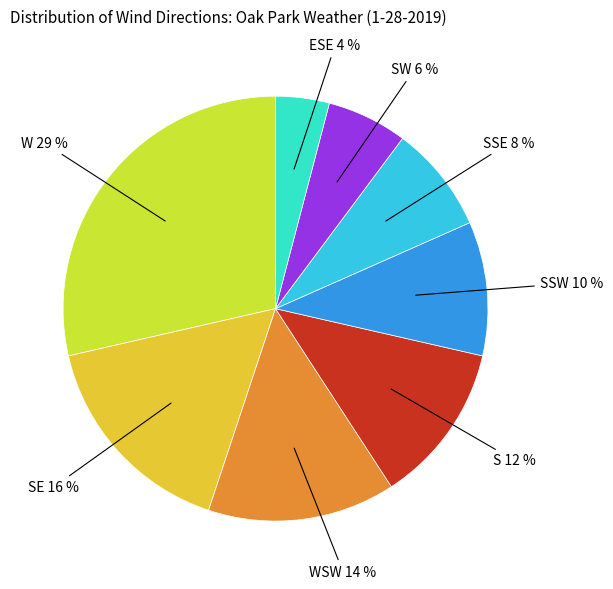

To the nearest percent, what portion does SSW represent?

10%